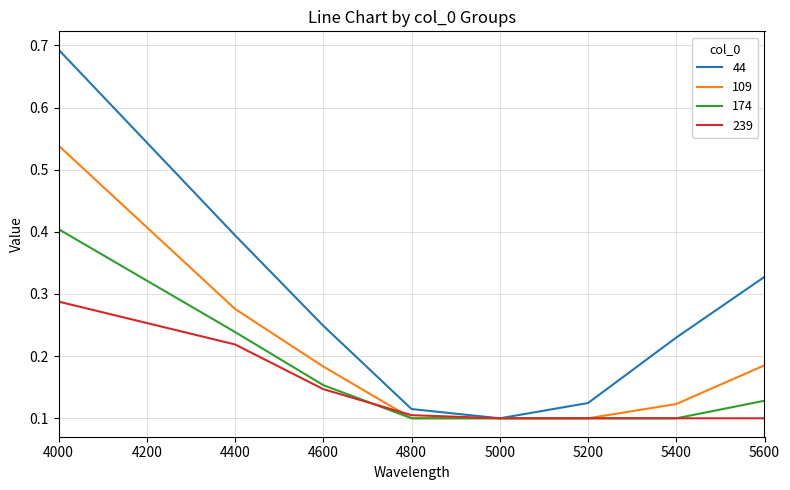

At which category is the sum across all series the highest?

4000